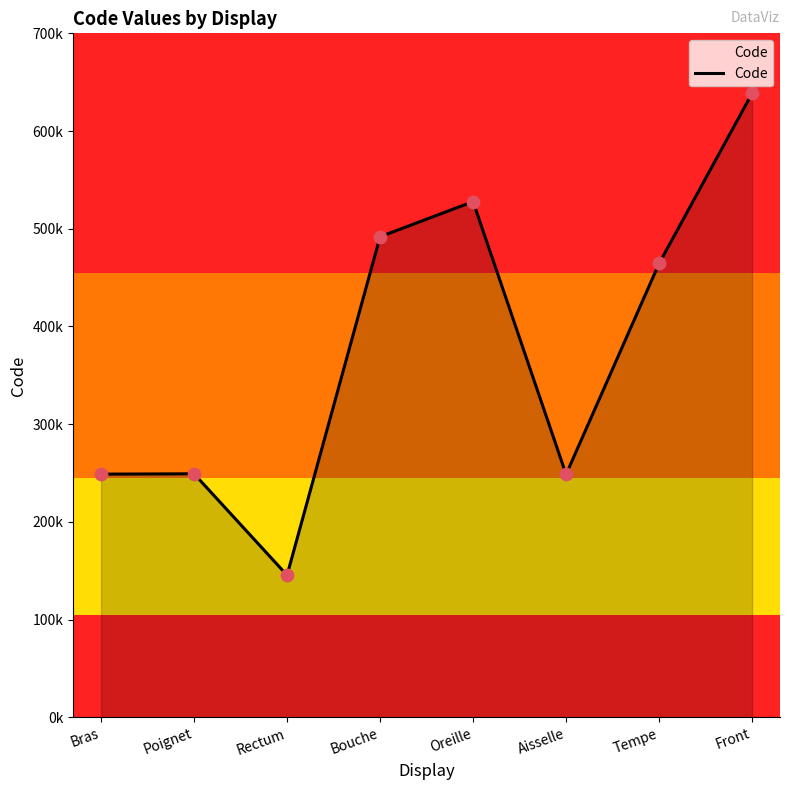

What is the ratio of the value at Tempe to the value at Oreille?

0.9